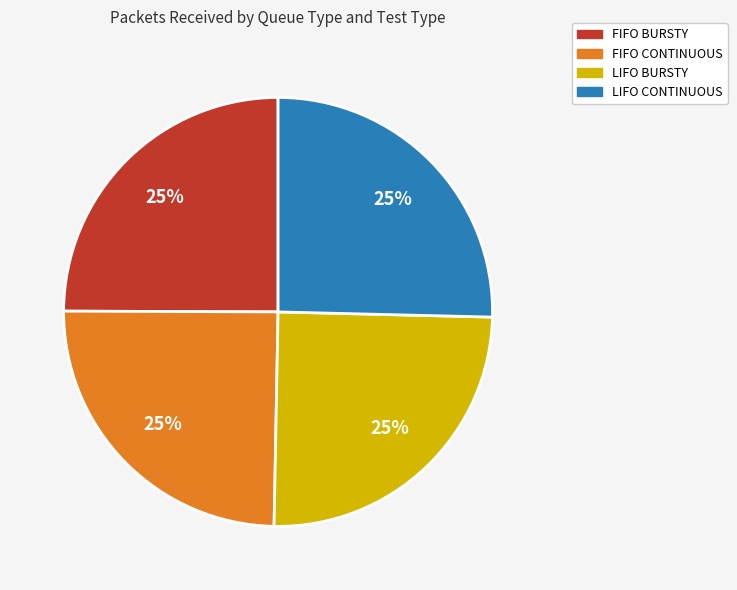

What is the ratio of the value at FIFO BURSTY to the value at LIFO CONTINUOUS?

1.0